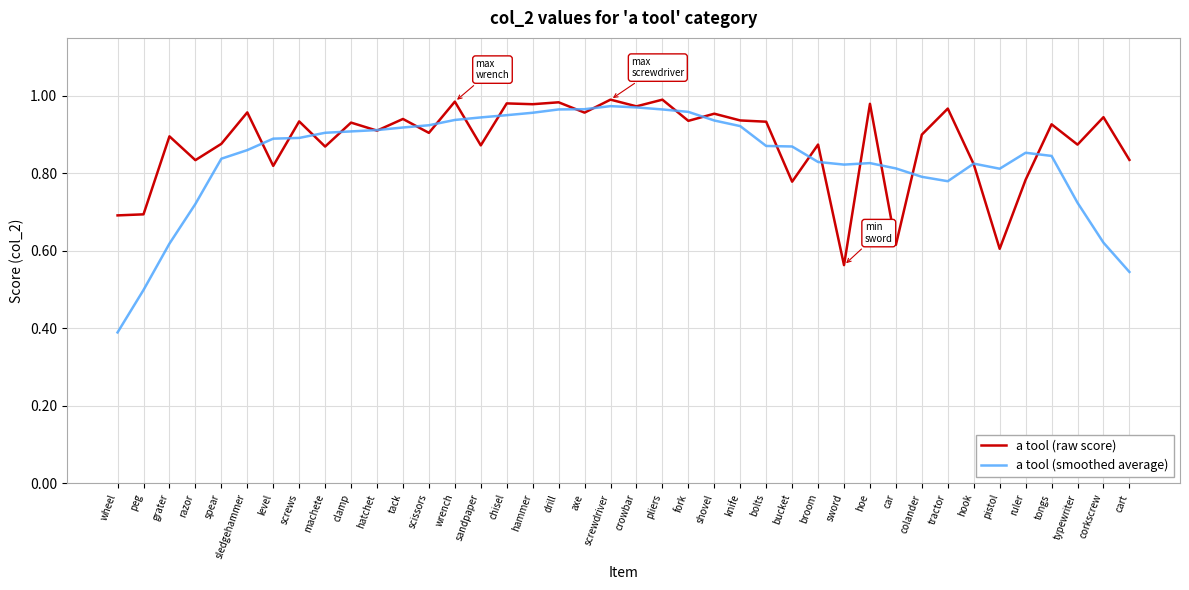

What is the minimum value shown in the chart?

0.4